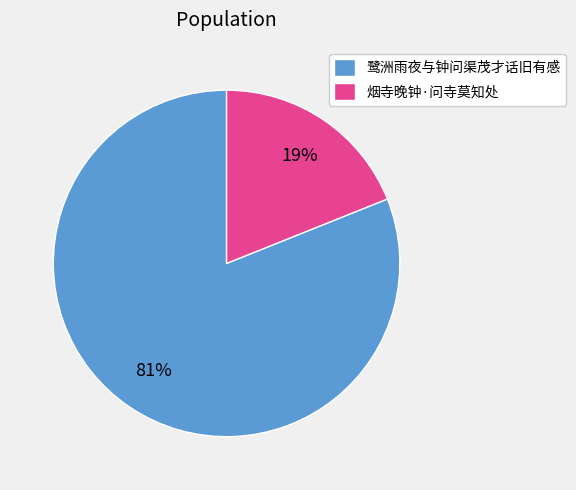

Is the sum of 烟寺晚钟·问寺莫知处 and 鹭洲雨夜与钟问渠茂才话旧有感 greater than half?

Yes